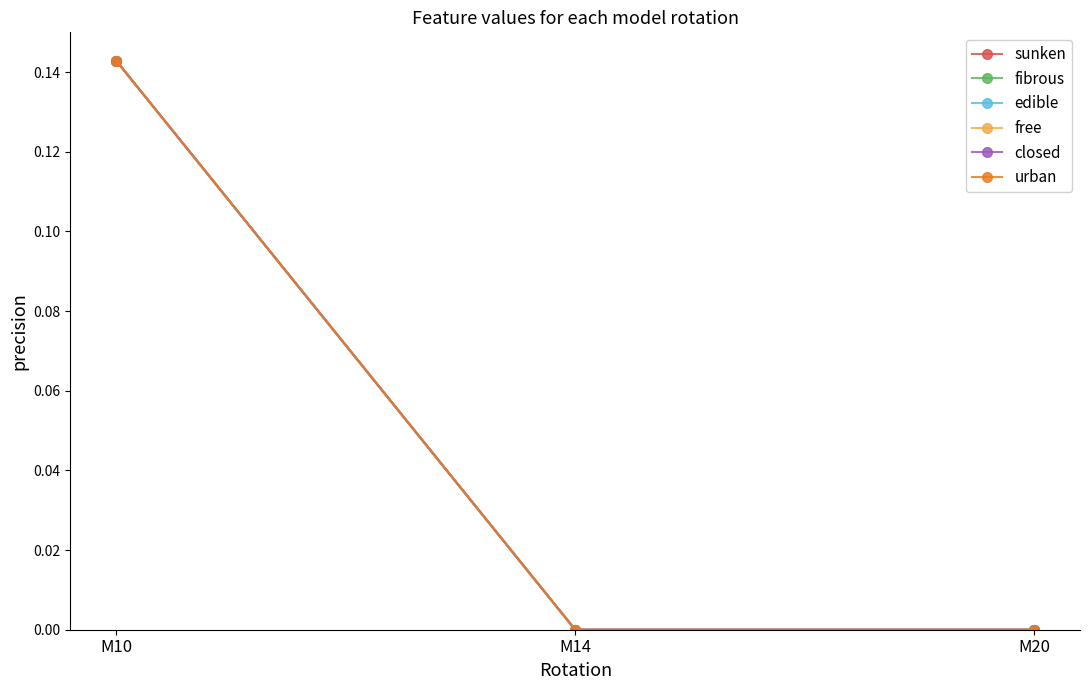

Is the value of sunken at M10 greater than the value of edible at M14?

Yes